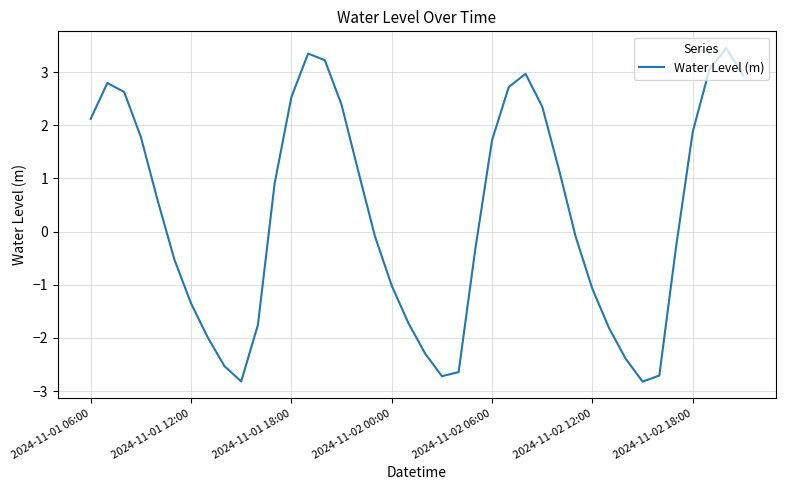

What is the maximum value shown in the chart?

3.5